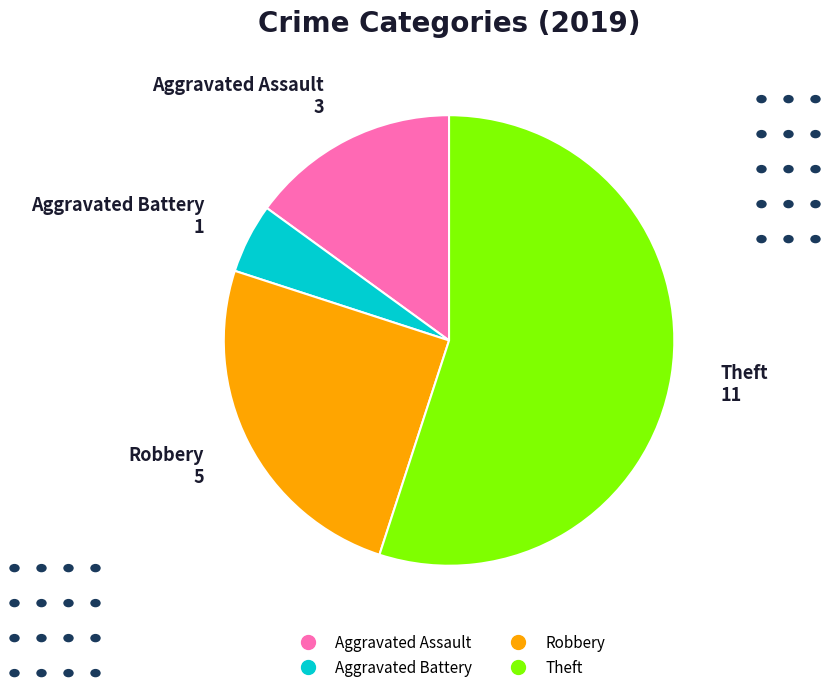

Is it true that Robbery is 13% of the pie?

False